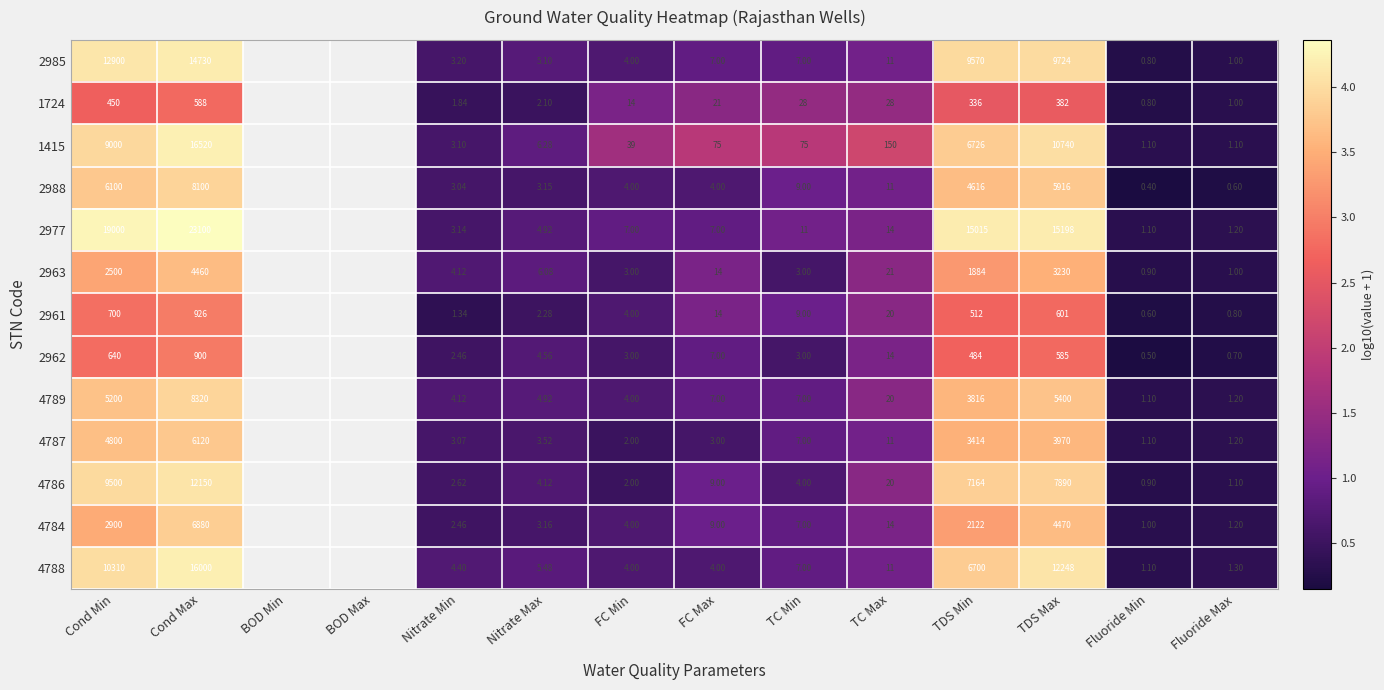

At how many categories does at least one series exceed 3?

4